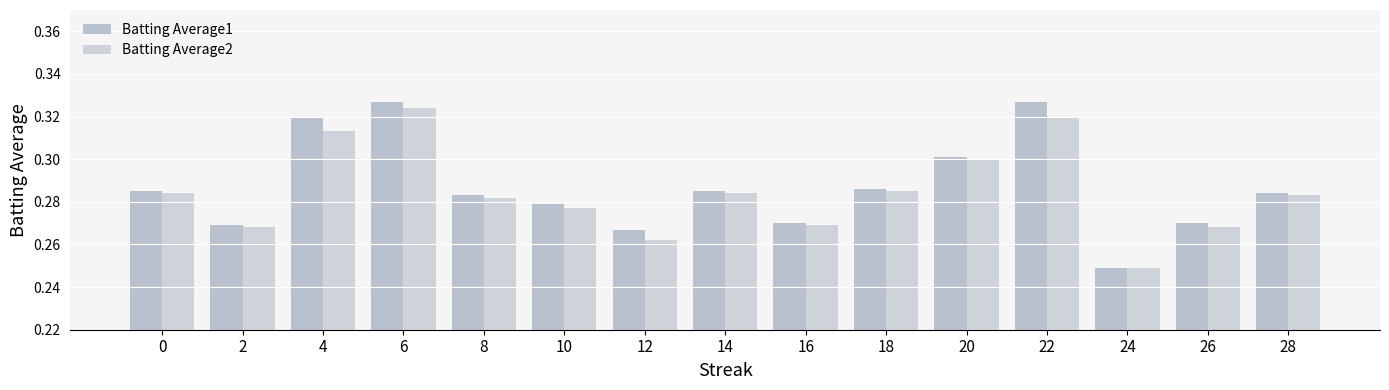

Which category has the lowest value in the Batting Average1 series?

24